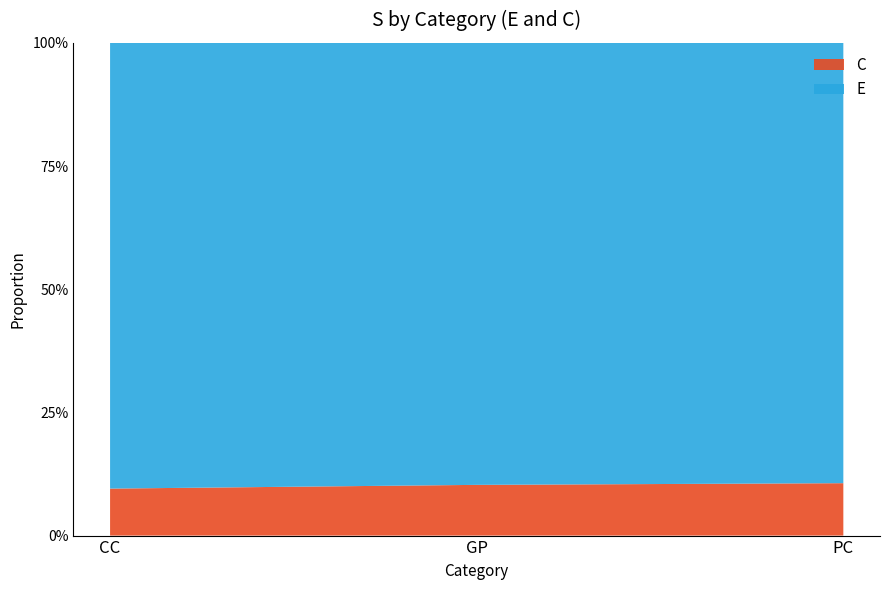

Reading right to left, what are all the values shown in this chart?

E: 100152	104065	177867
C: 11917	11938	18750